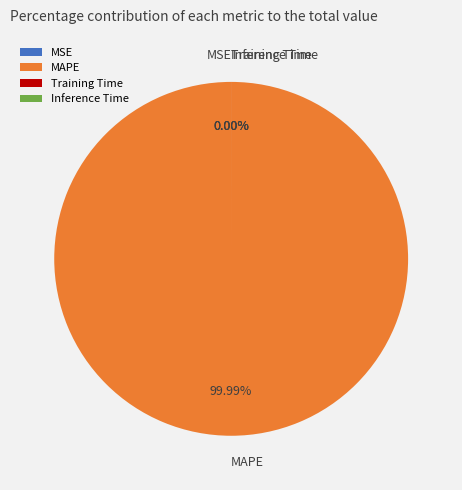

Rank the categories by value from lowest to highest.

Inference Time, Training Time, MSE, MAPE